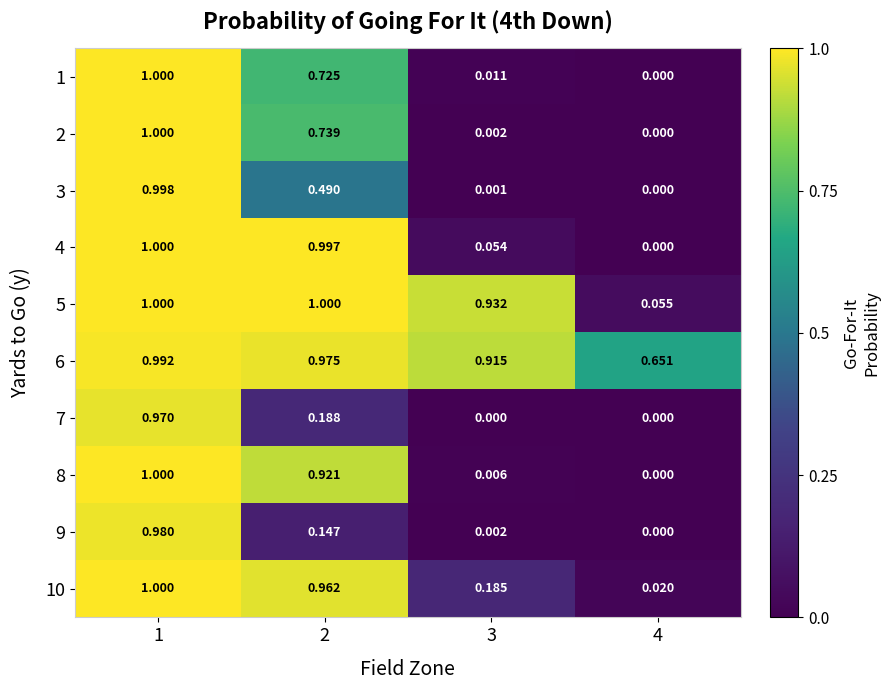

Is the value of 4 at 3 greater than the value of 3 at 1?

No